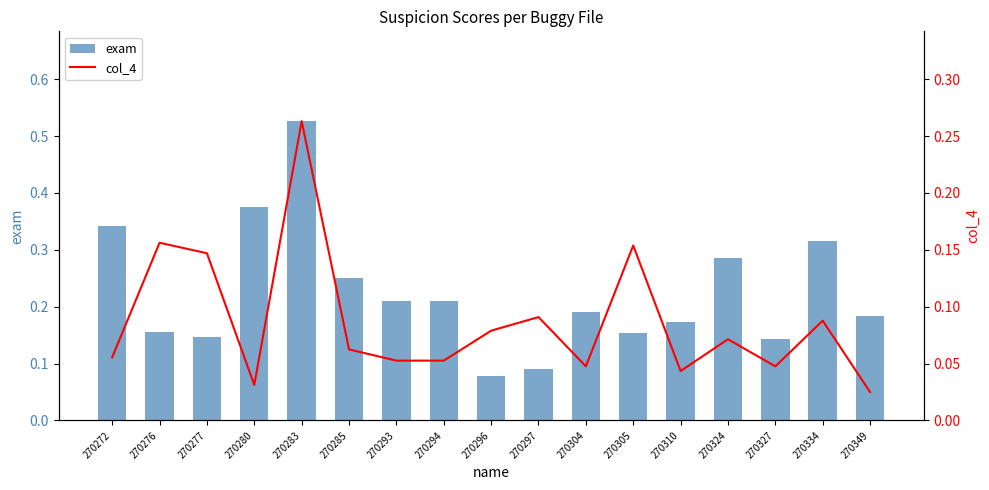

What is the total value across all series at 270310?

0.2